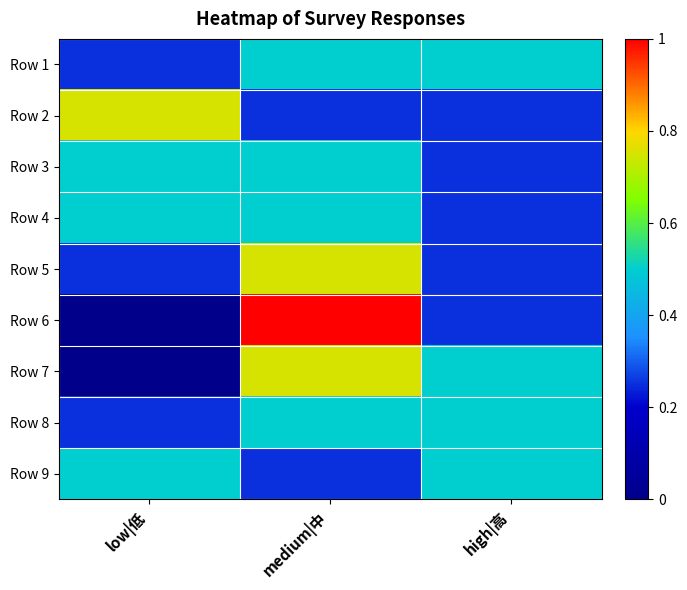

Reading right to left, what are all the values shown in this chart?

Row 1: high|高=0.5	medium|中=0.5	low|低=0.2
Row 2: high|高=0.2	medium|中=0.2	low|低=0.8
Row 3: high|高=0.2	medium|中=0.5	low|低=0.5
Row 4: high|高=0.2	medium|中=0.5	low|低=0.5
Row 5: high|高=0.2	medium|中=0.8	low|低=0.2
Row 6: high|高=0.2	medium|中=1.0	low|低=0.0
Row 7: high|高=0.5	medium|中=0.8	low|低=0.0
Row 8: high|高=0.5	medium|中=0.5	low|低=0.2
Row 9: high|高=0.5	medium|中=0.2	low|低=0.5